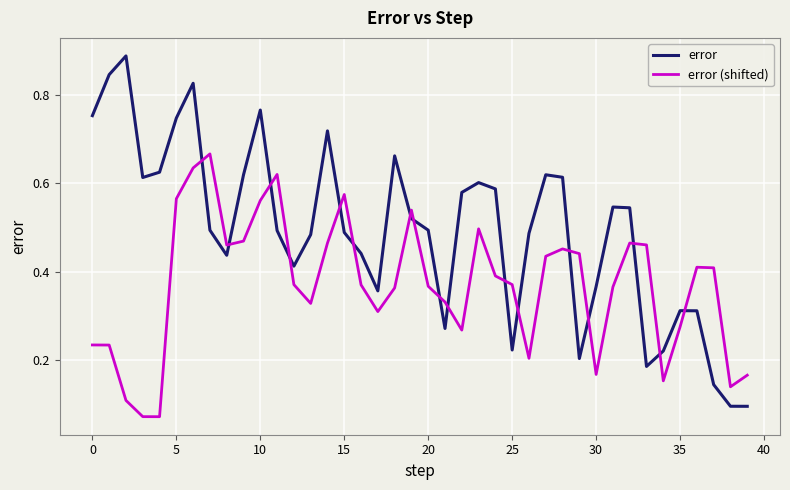

What is the sum of all error values?

19.7